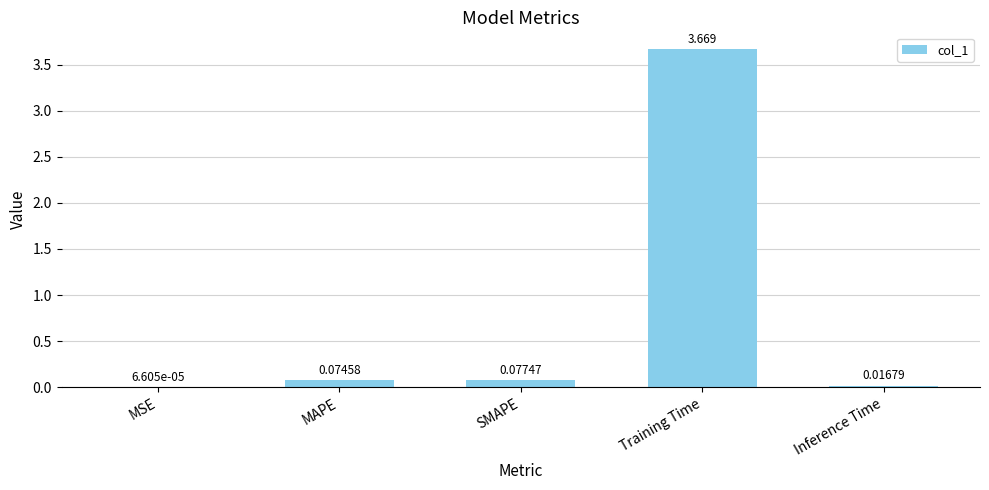

Which category has the highest value across all series?

Training Time